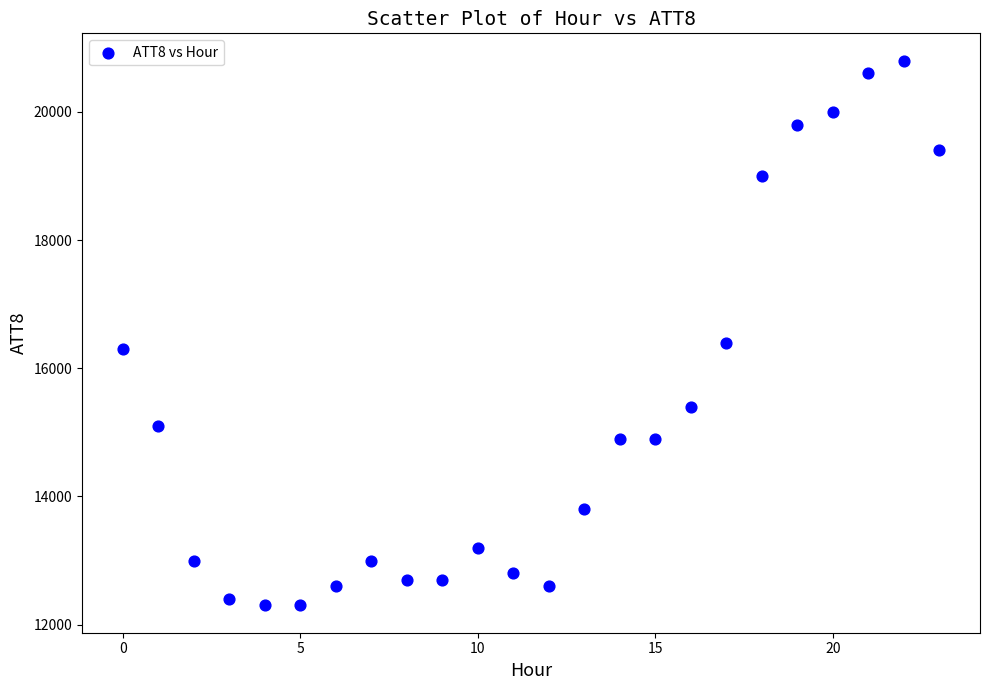

What Y value in the scatter plot is closest to 16550?

16400